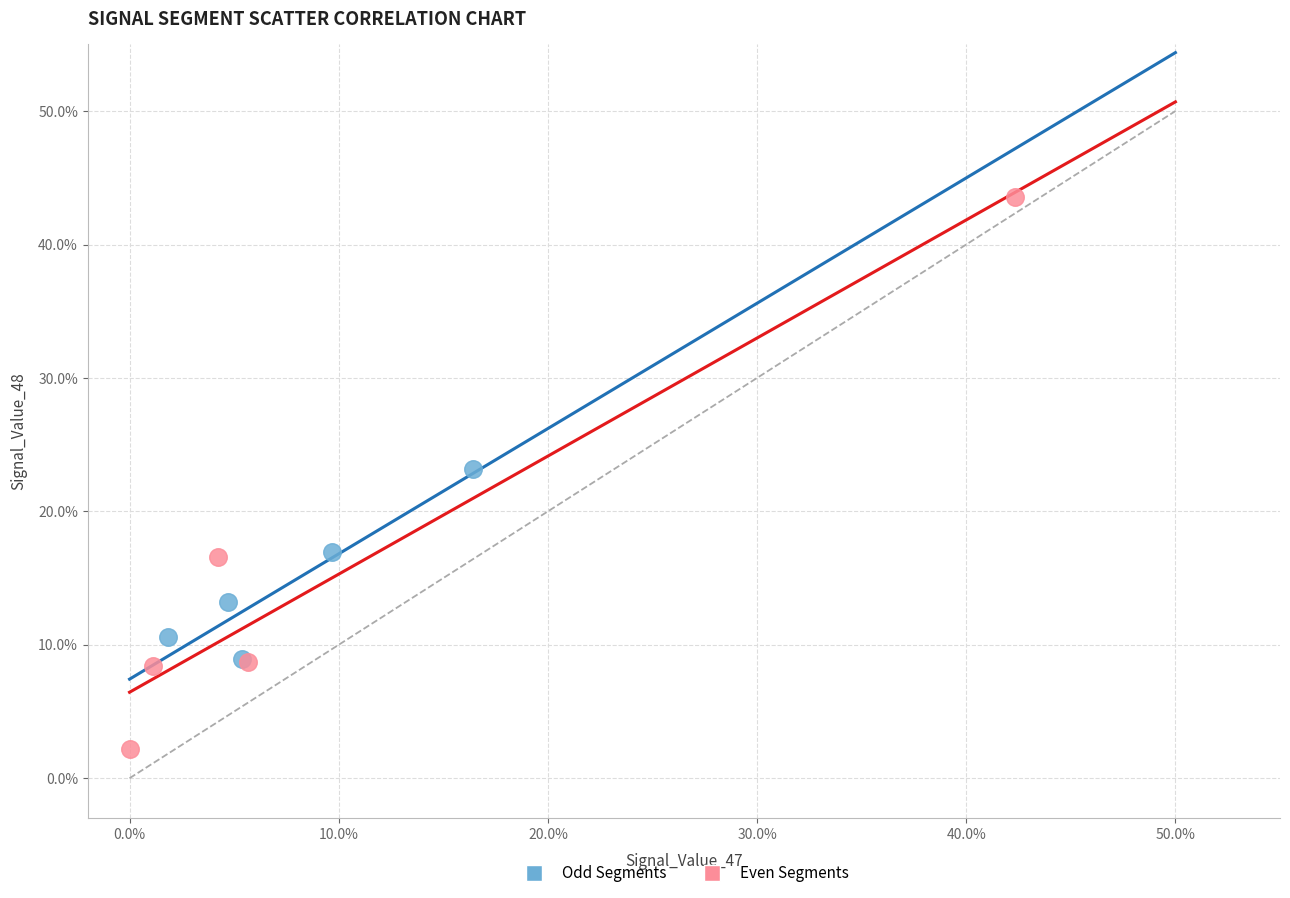

What are all the series names shown in the legend?

Odd Segments, Even Segments